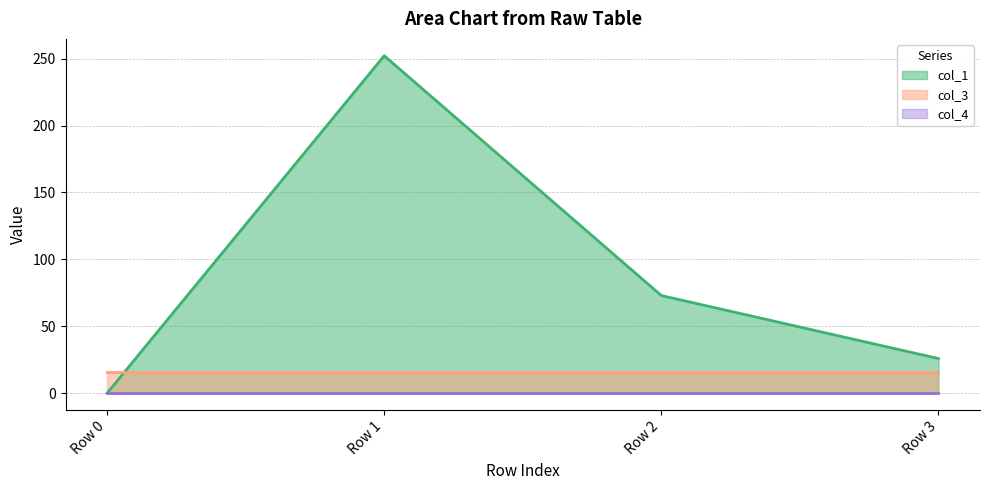

Is the value of col_1 (line) at Row 3 greater than the value of col_3 (line) at Row 0?

Yes